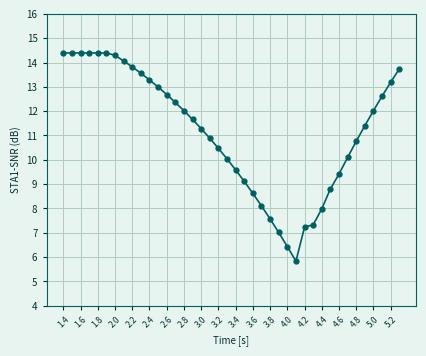

What is the sum of all values?

446.7